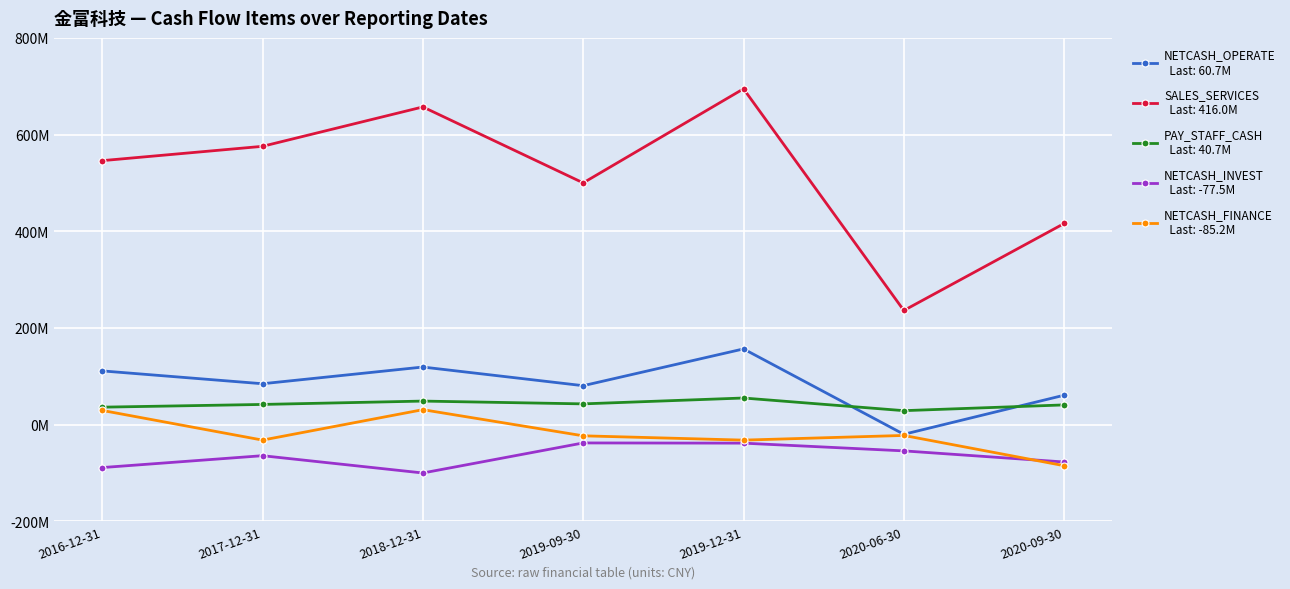

Which category has the lowest value across all series?

2018-12-31